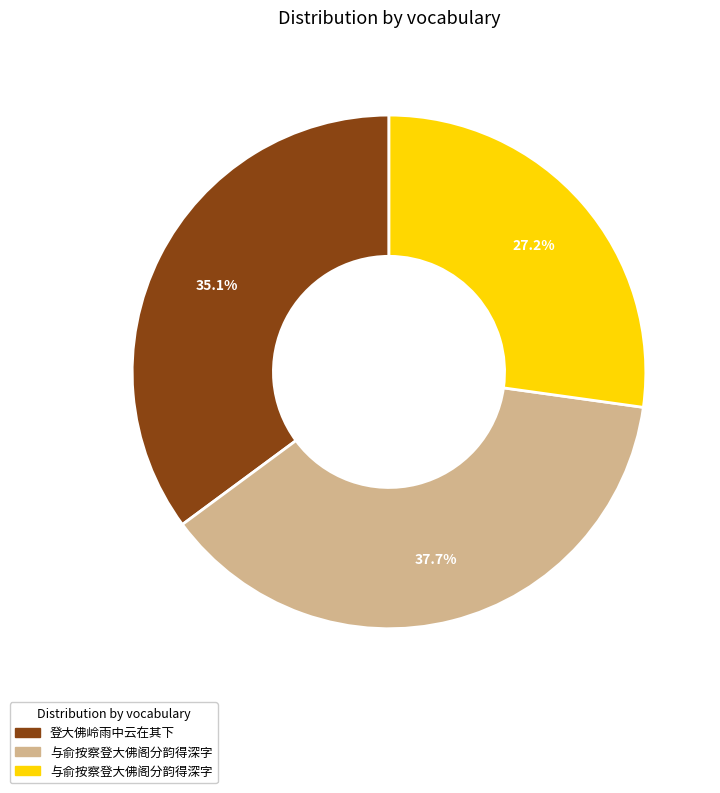

Does any single category account for the majority?

No